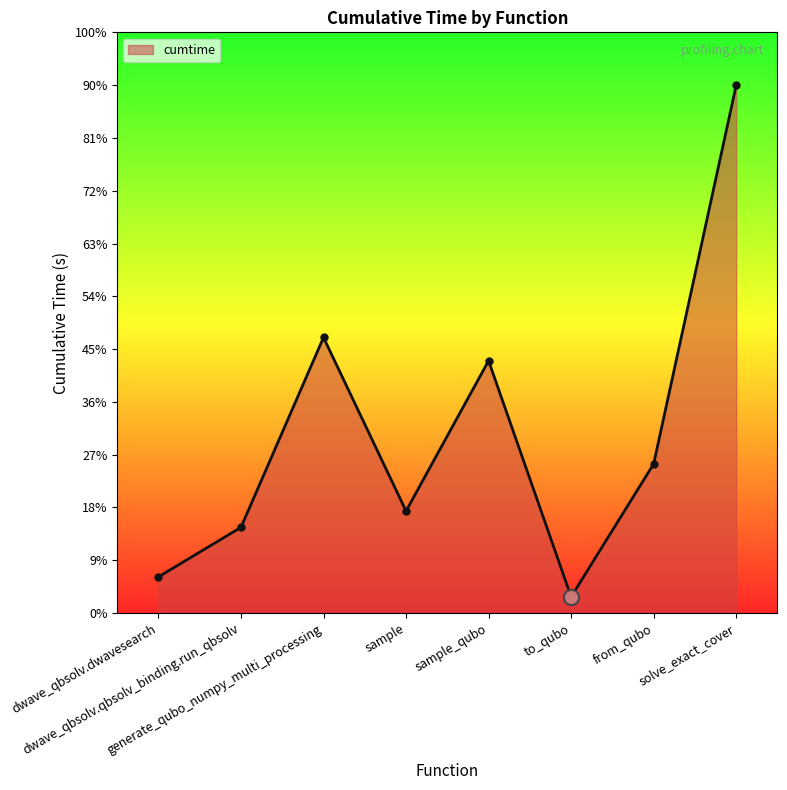

What is the change in value from dwave_qbsolv.dwavesearch to sample?

+10.5